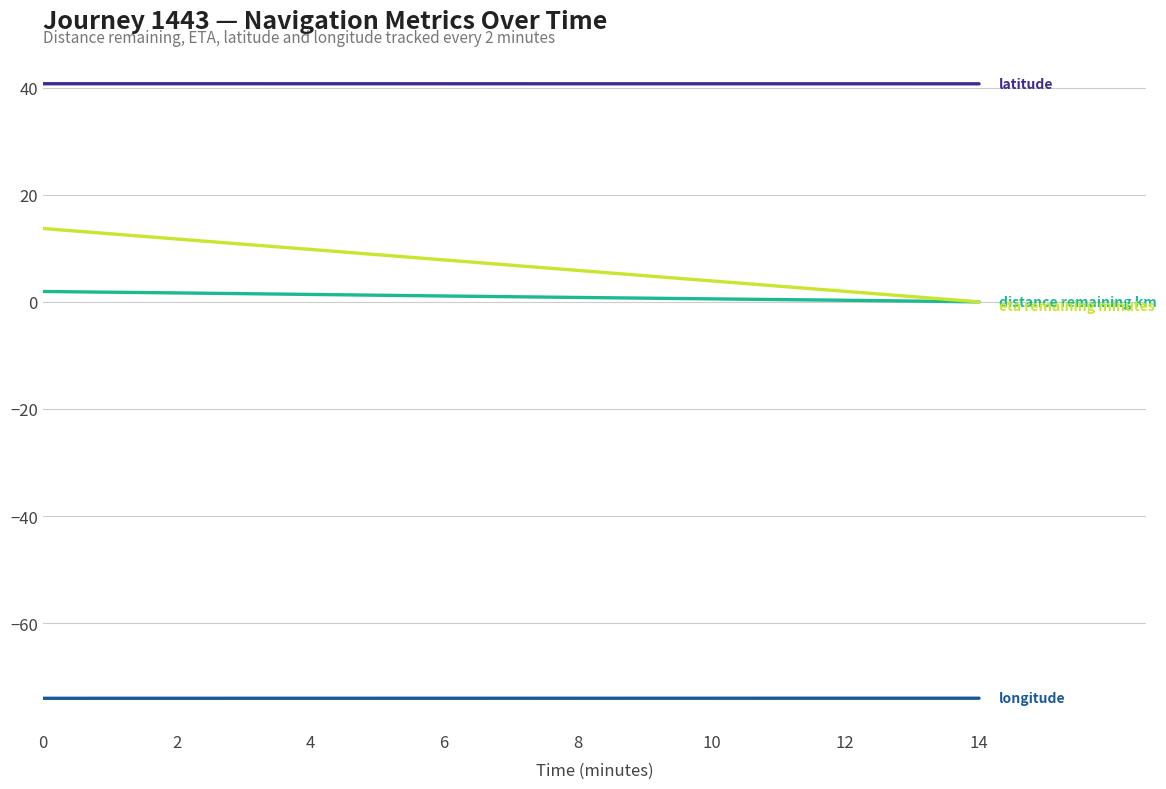

What is the minimum value shown in the chart?

-74.0